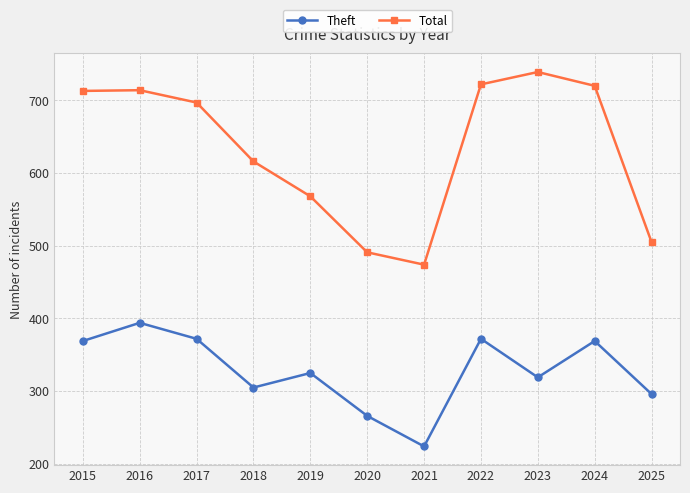

How many data points does each series have?

11